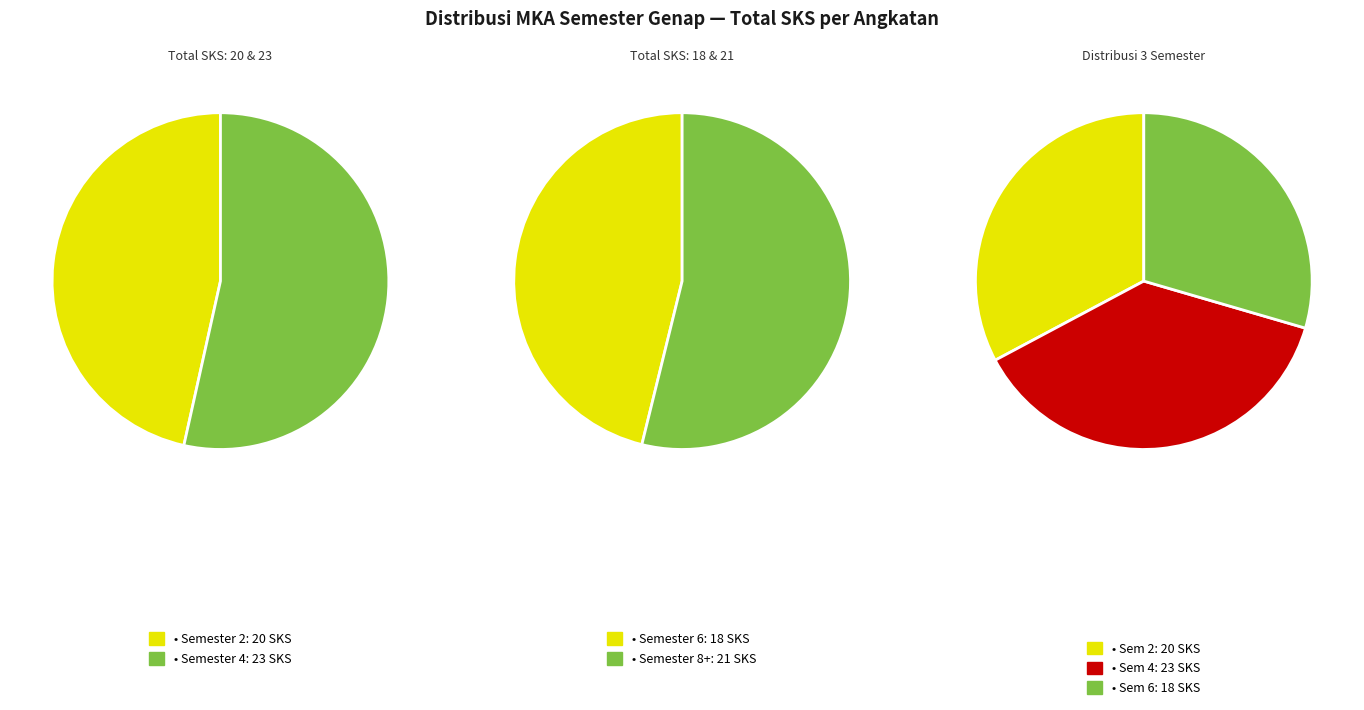

Which slice is the largest?

Semester 4 (2018)